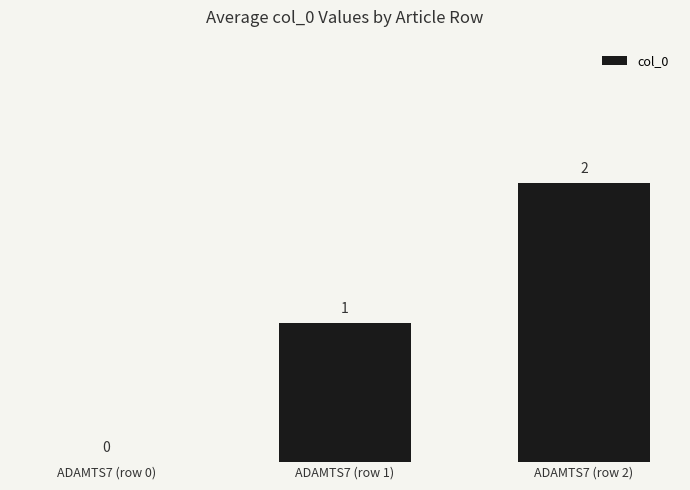

Which category has the highest value across all series?

ADAMTS7 (row 2)